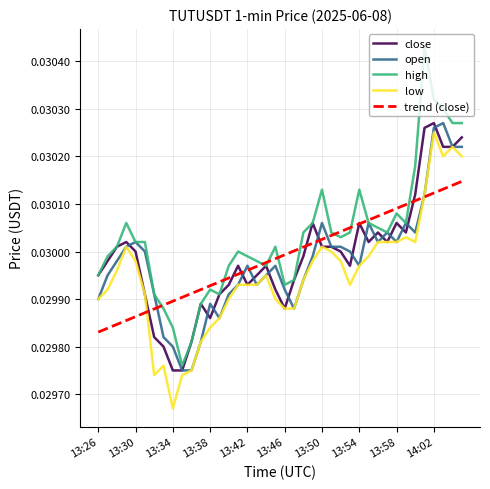

At how many categories does at least one series exceed 0?

40